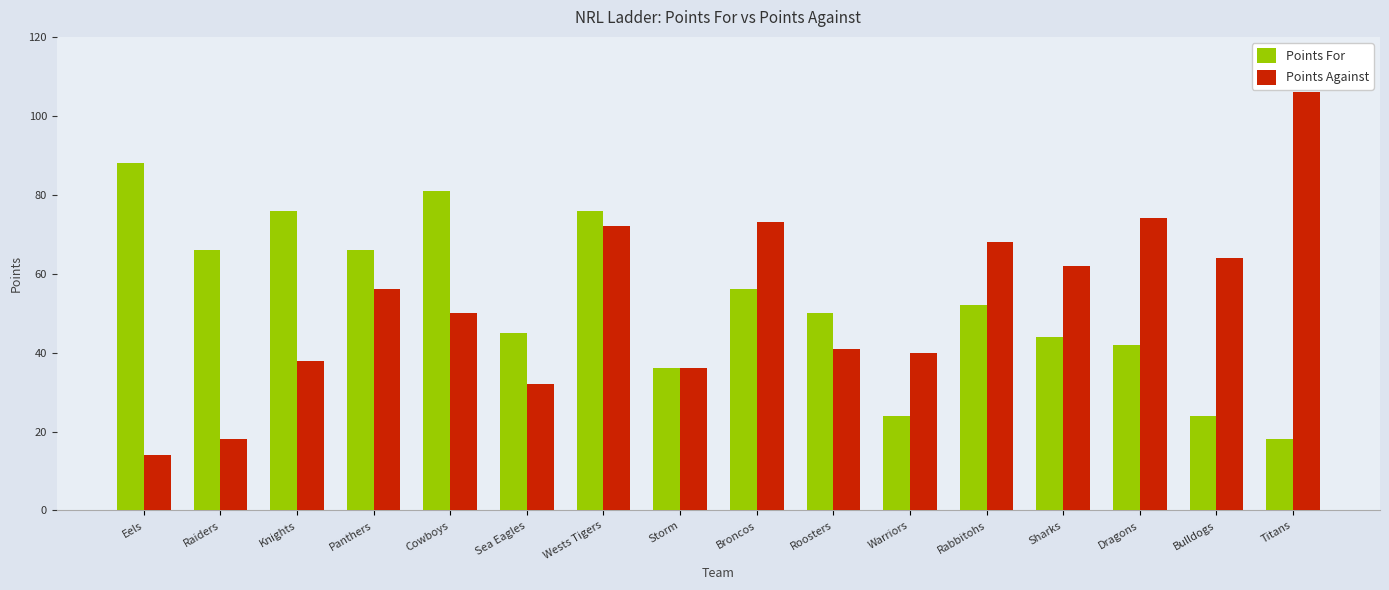

Rank the series at Raiders from lowest to highest value.

Points Against, Points For